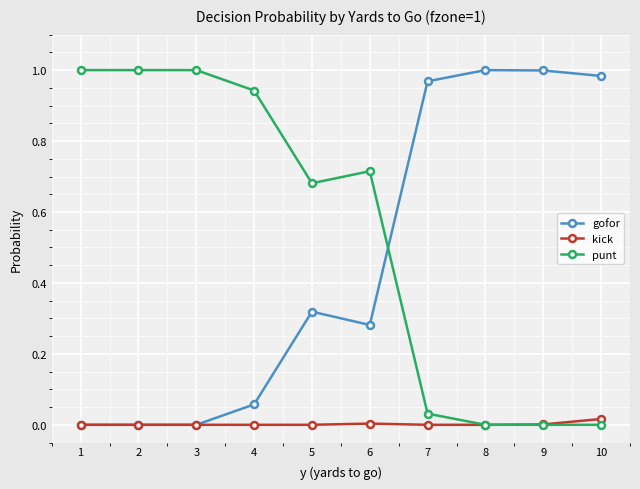

Is it true that punt equals 0.6 at 1?

False